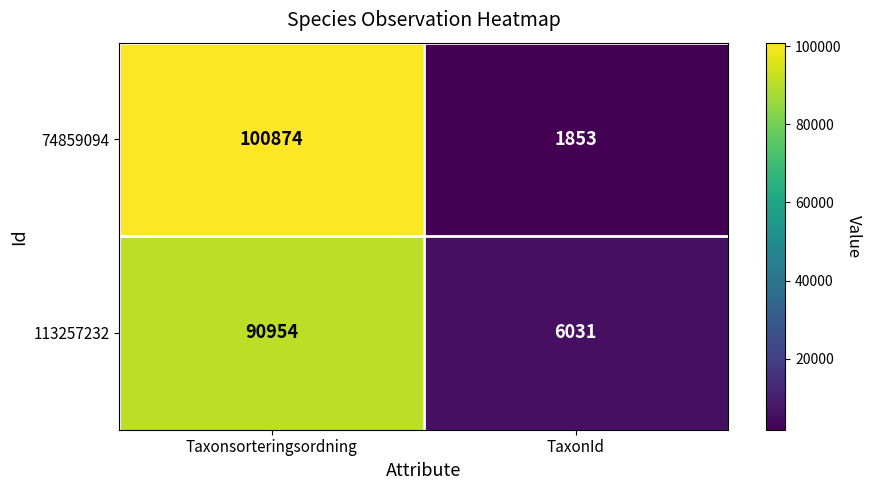

Reading left to right, list all the values displayed in this chart.

74859094: Taxonsorteringsordning=100874	TaxonId=1853
113257232: Taxonsorteringsordning=90954	TaxonId=6031